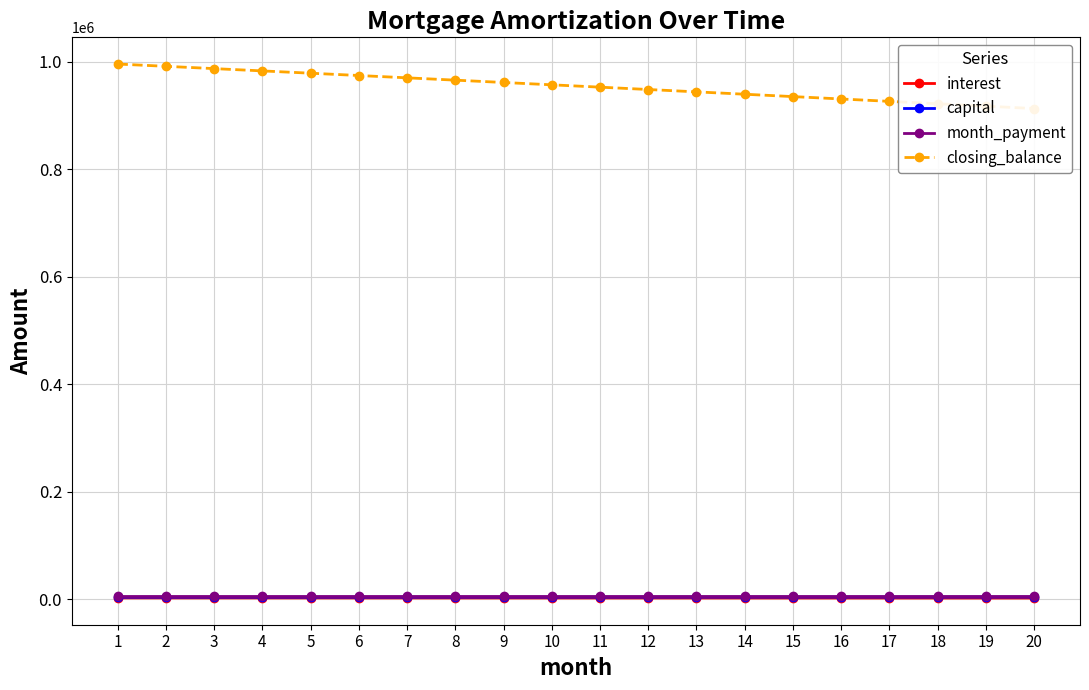

Rank the series by their maximum value, from highest to lowest.

closing_balance, month_payment, capital, interest